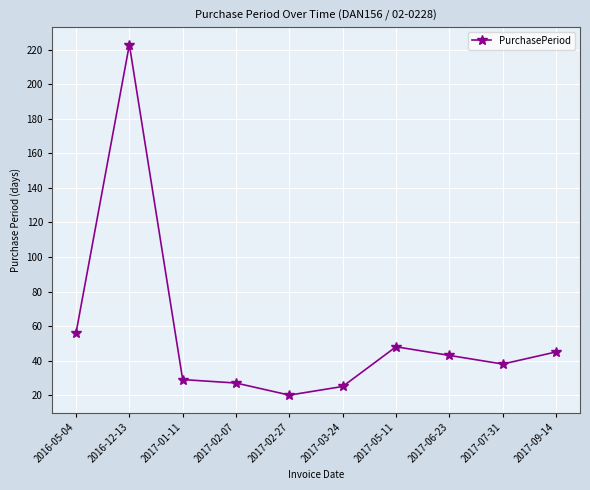

Rank the categories by value from highest to lowest.

2016-12-13, 2016-05-04, 2017-05-11, 2017-09-14, 2017-06-23, 2017-07-31, 2017-01-11, 2017-02-07, 2017-03-24, 2017-02-27